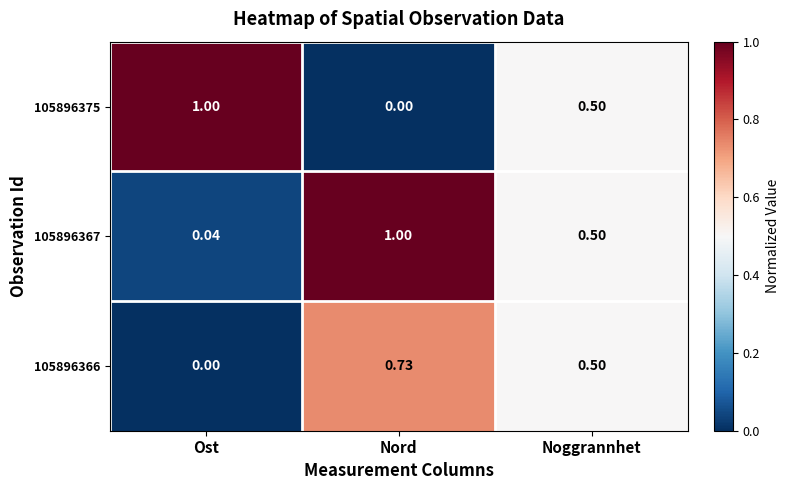

Rank the categories by 105896367 value from highest to lowest.

Nord, Noggrannhet, Ost